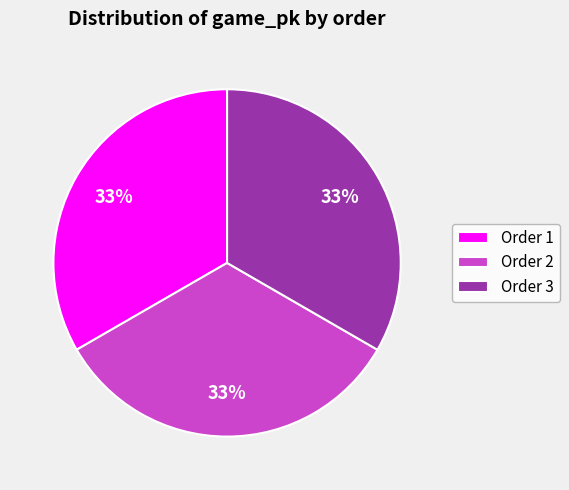

Combined, do Order 1 and Order 2 account for over 50%?

Yes